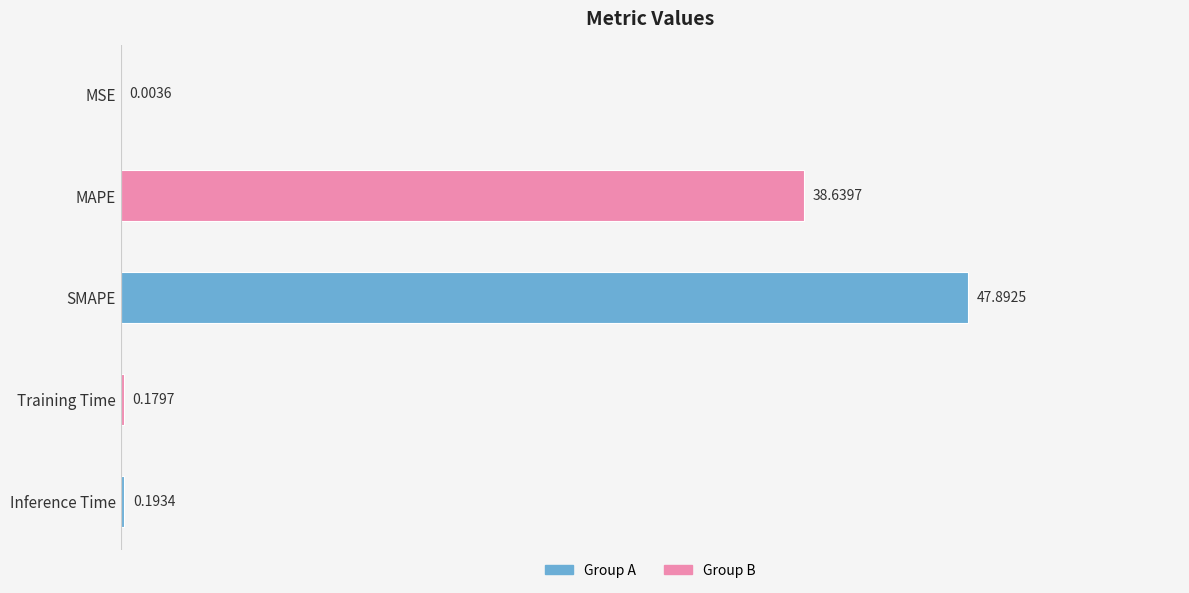

Which has a higher value, SMAPE or Inference Time?

SMAPE